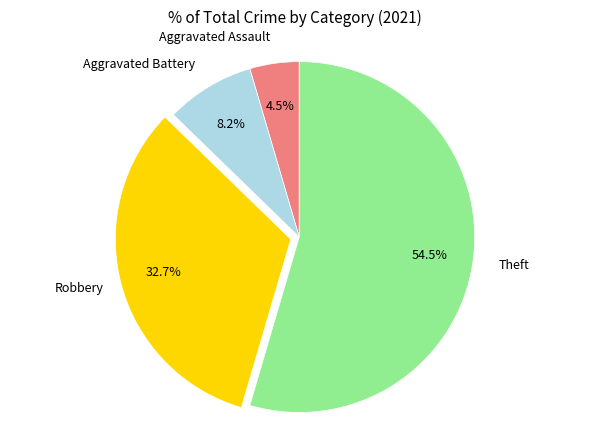

Does any single category account for the majority?

Yes